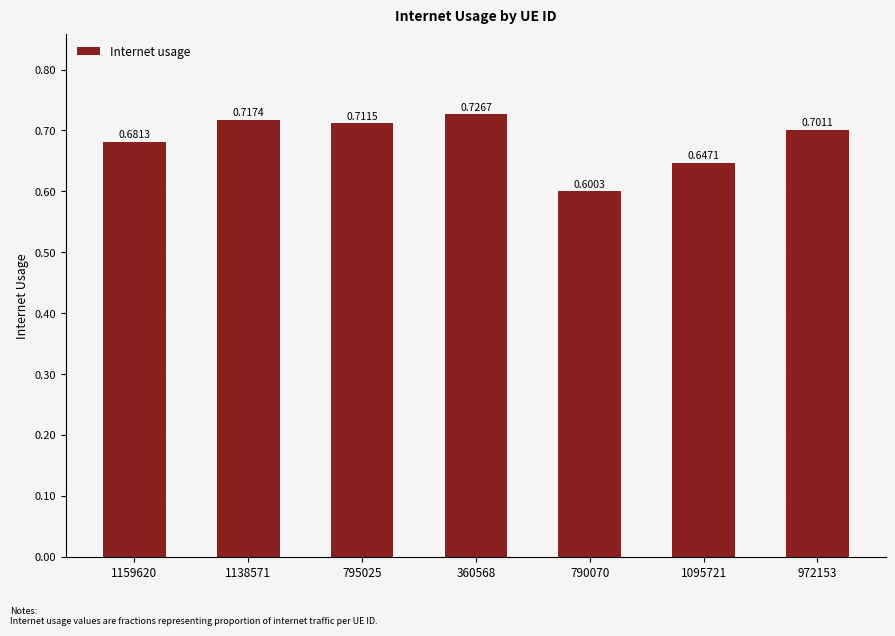

How many values are between 0 and 1?

7